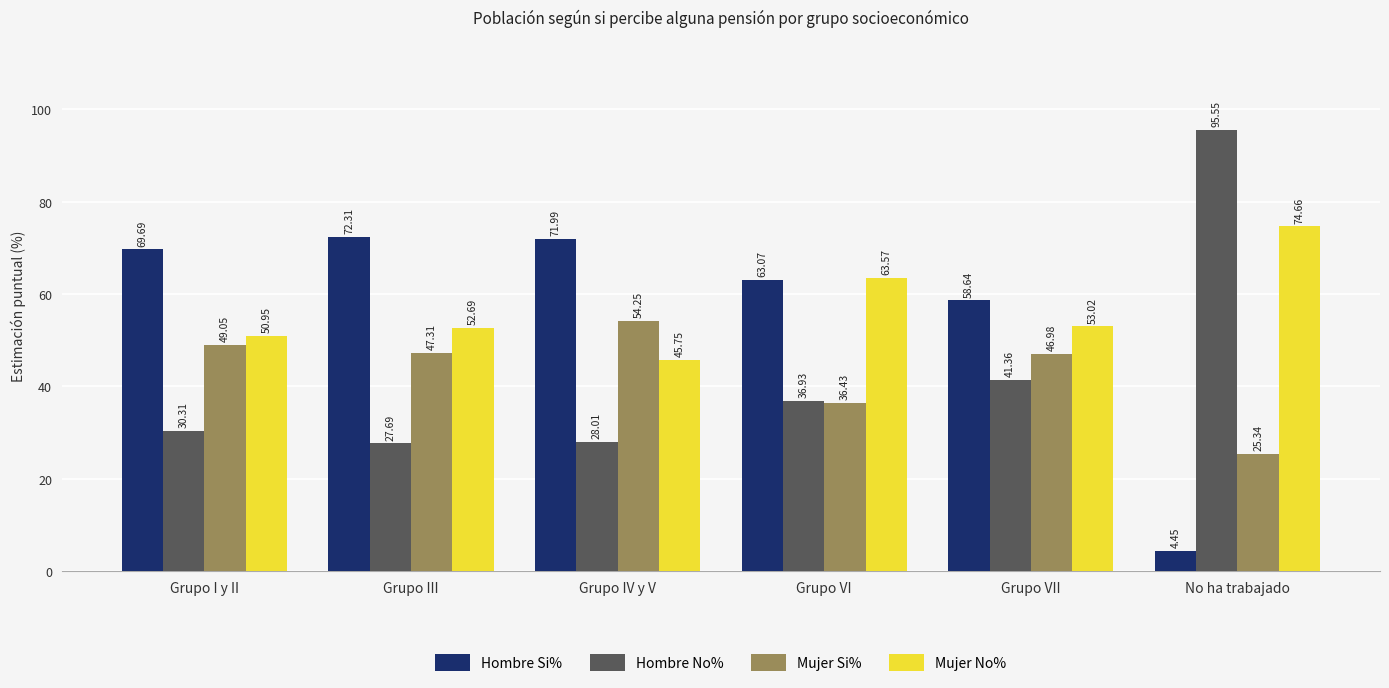

What is the value of the Mujer Si% bar at the 4th from the left?

36.4